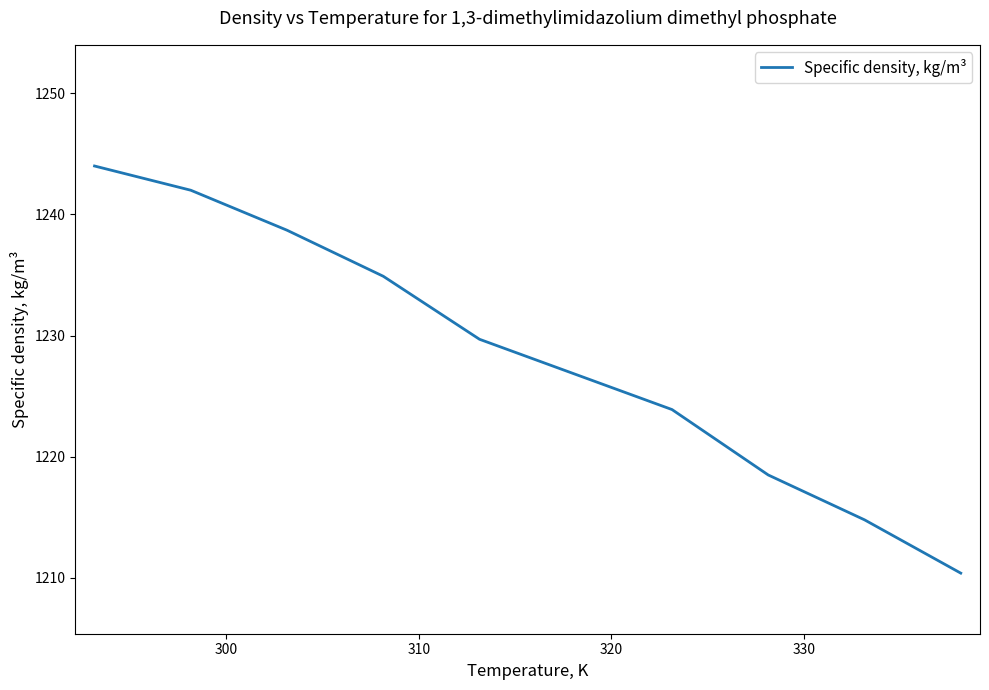

What is the greatest value displayed?

1244.0